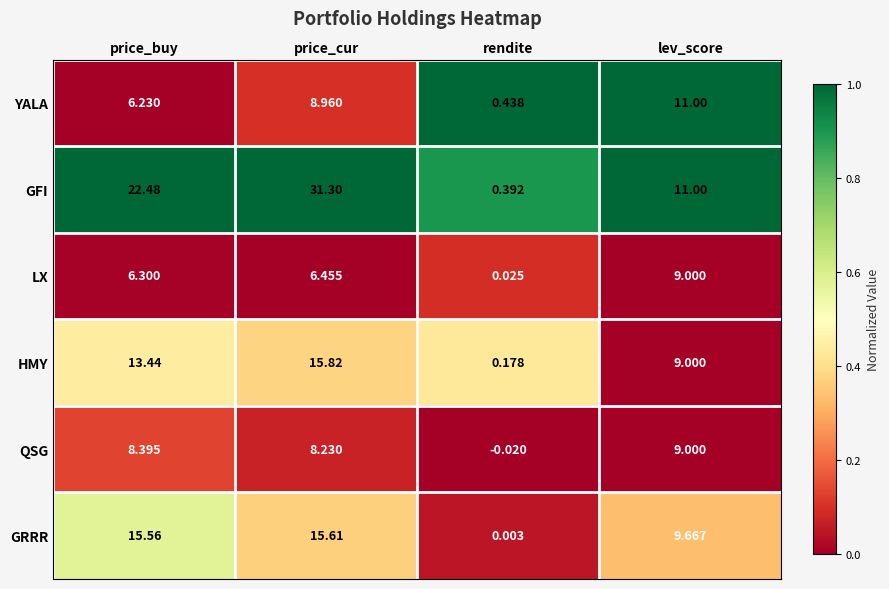

Which series has the largest range (max minus min)?

GFI